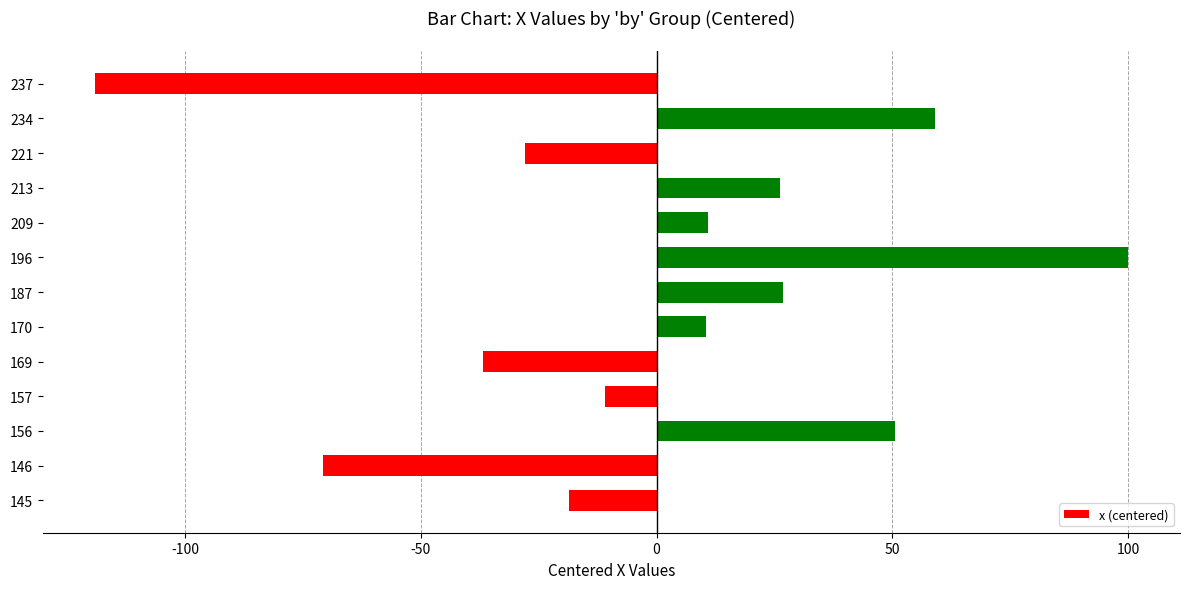

What is the ratio of the value at 187 to the value at 170?

2.5